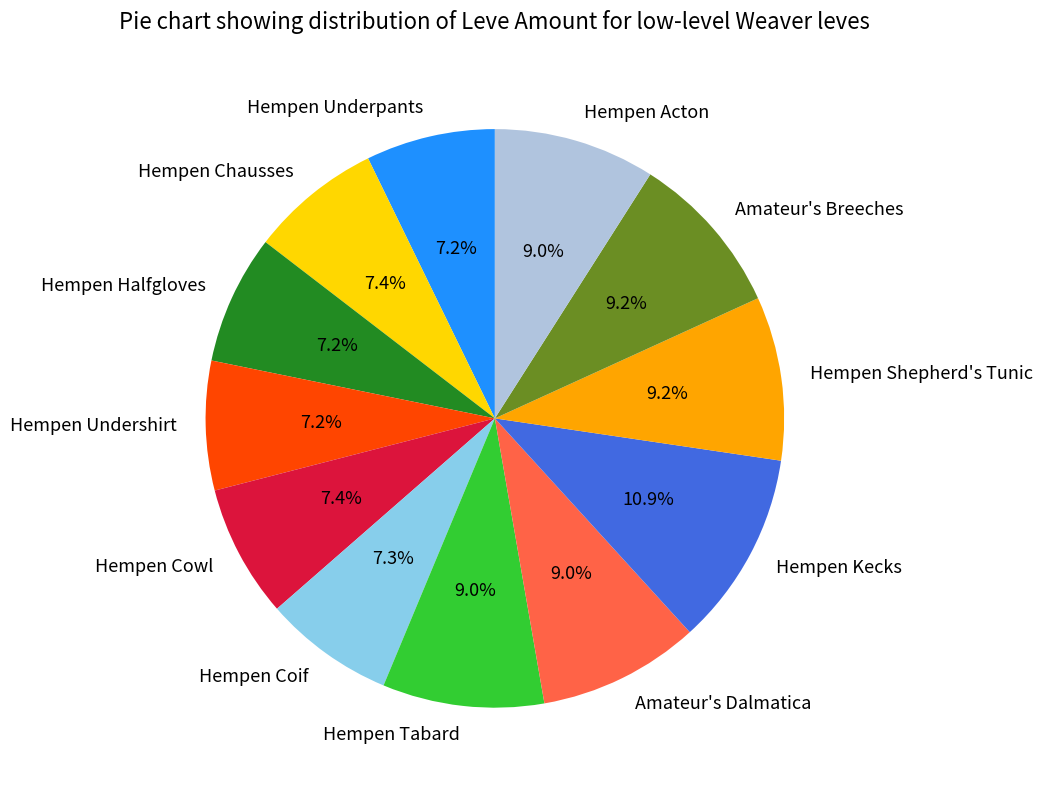

What percentage is the Hempen Kecks slice, to the nearest percent?

11%